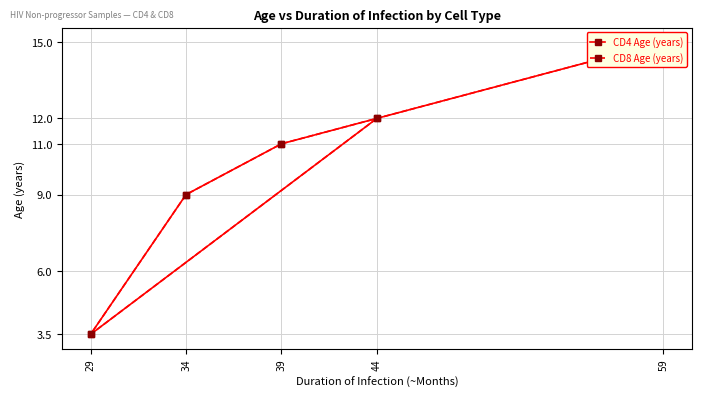

True or false: CD4 Age (years) has more than 0 interior local peaks.

False